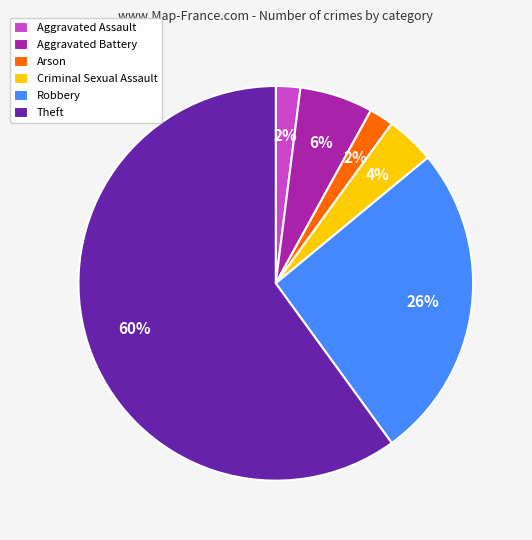

To the nearest percent, what portion does Arson represent?

2%